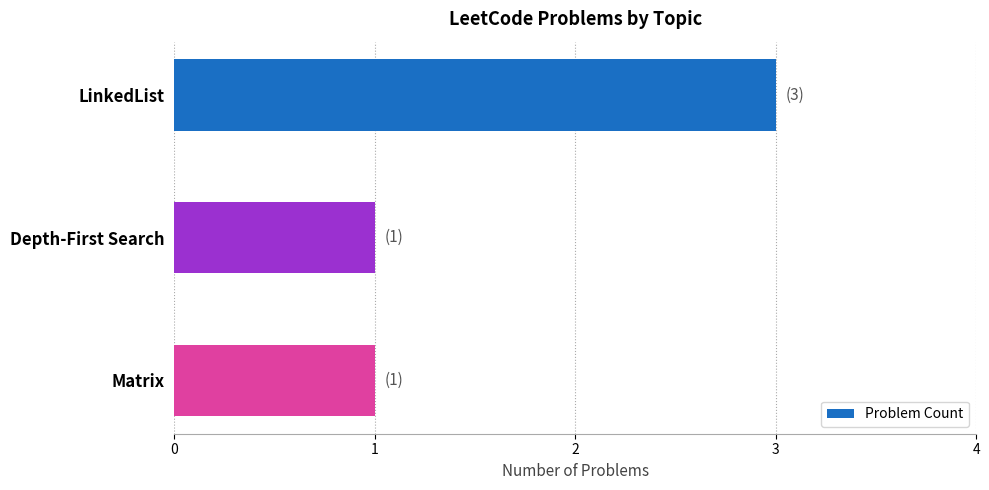

Count the values in the range 1 to 3.

3